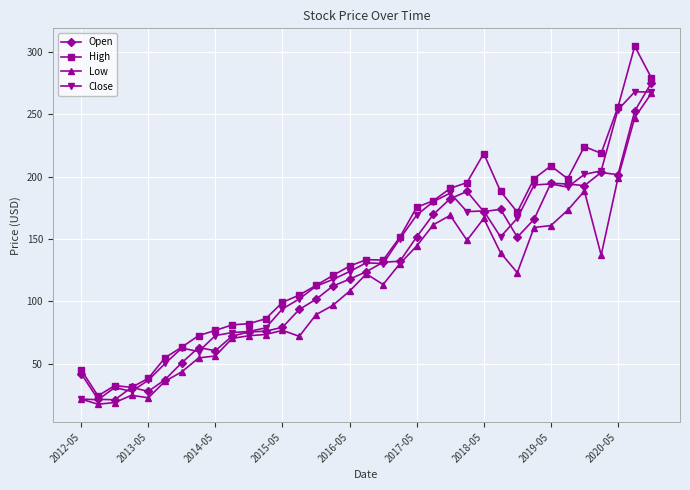

What is the value of the Low point at the 35th from the left?

267.0